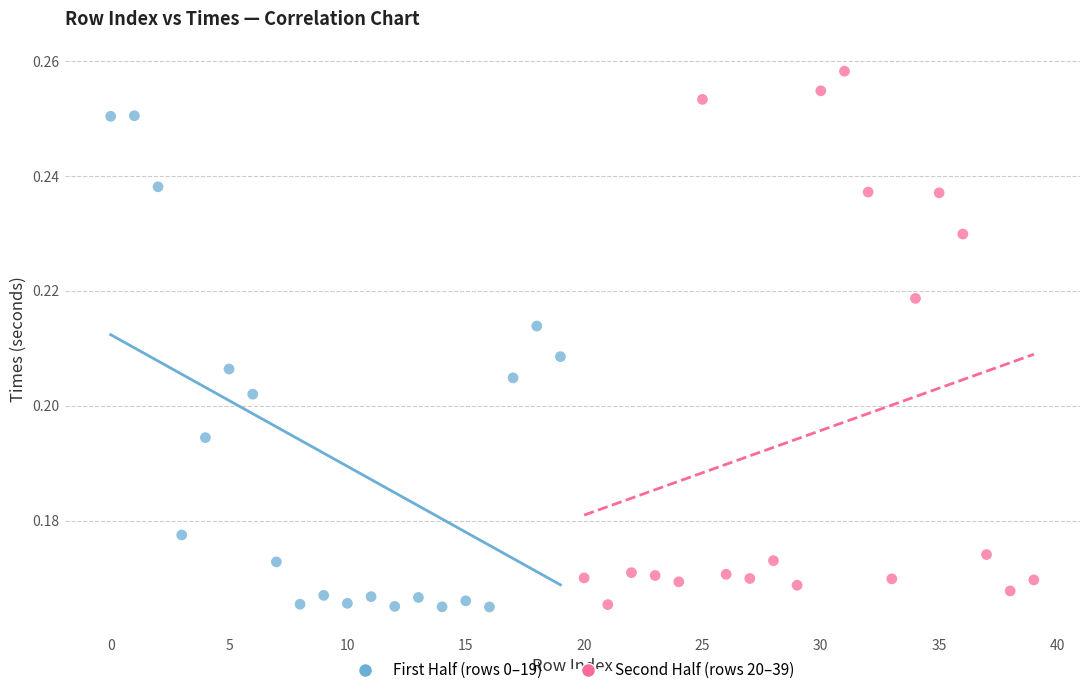

Which series reaches the maximum Y coordinate?

Second Half (rows 20–39)